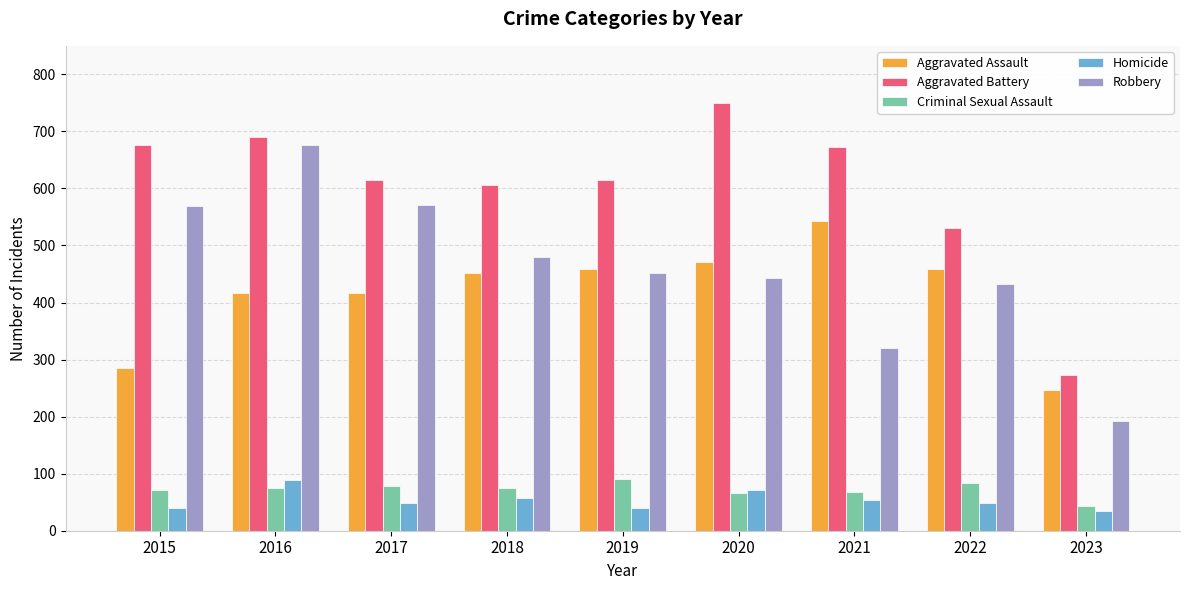

What are all the series names shown in the legend?

Aggravated Assault, Aggravated Battery, Criminal Sexual Assault, Homicide, Robbery